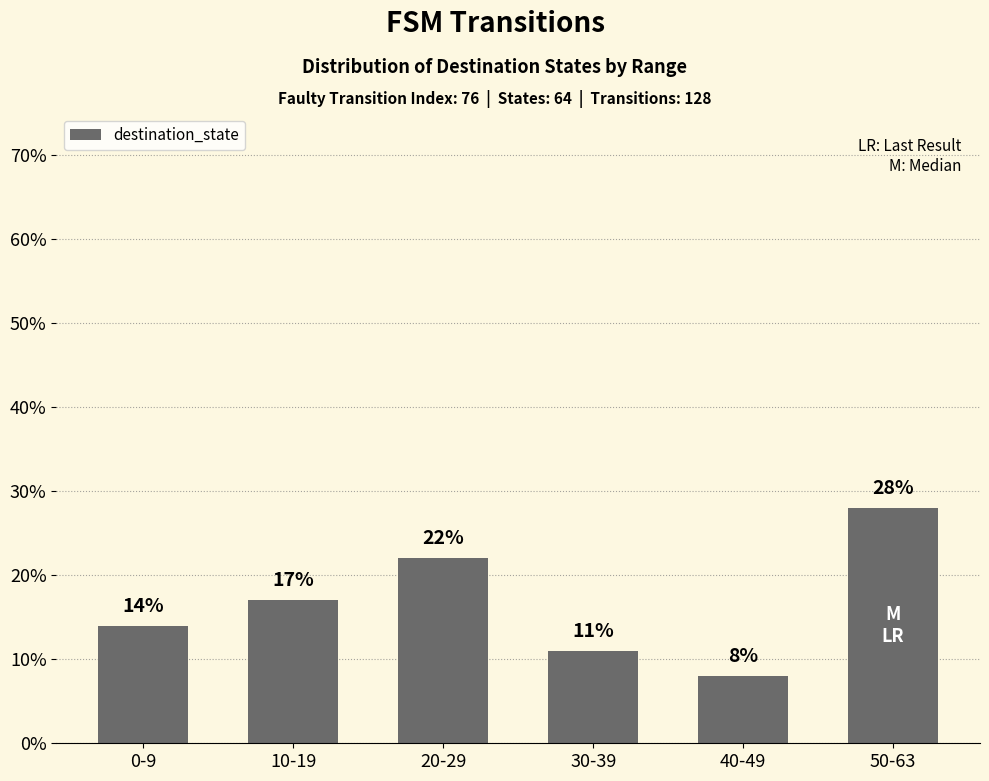

What is the sum of the values at 0-9 and 40-49?

22